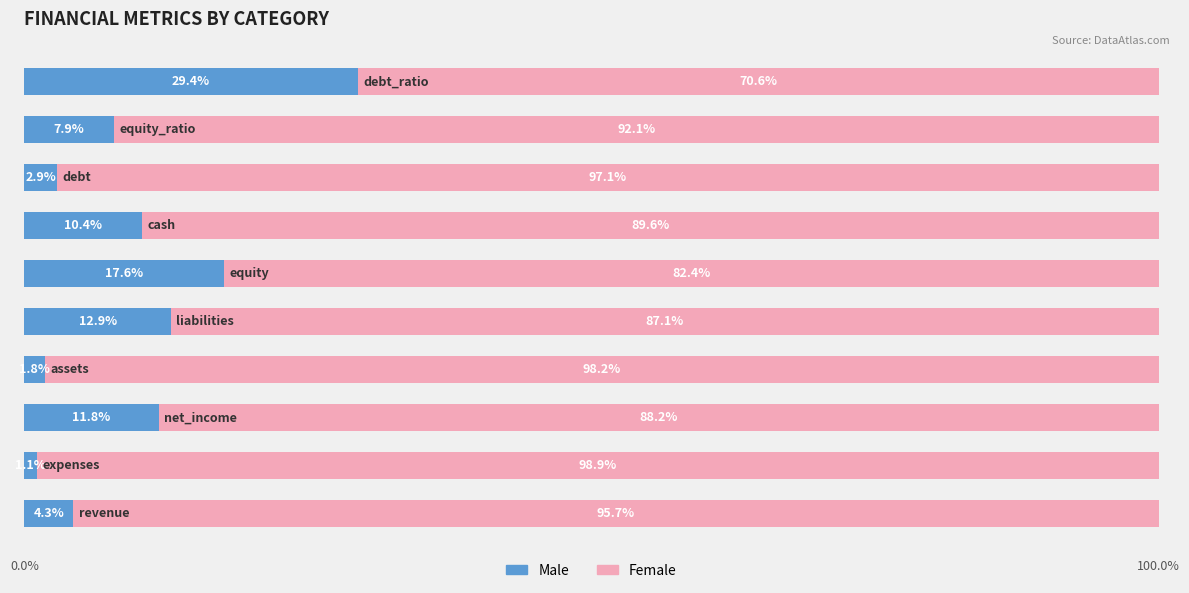

What is the average value of the Male series?

10.0